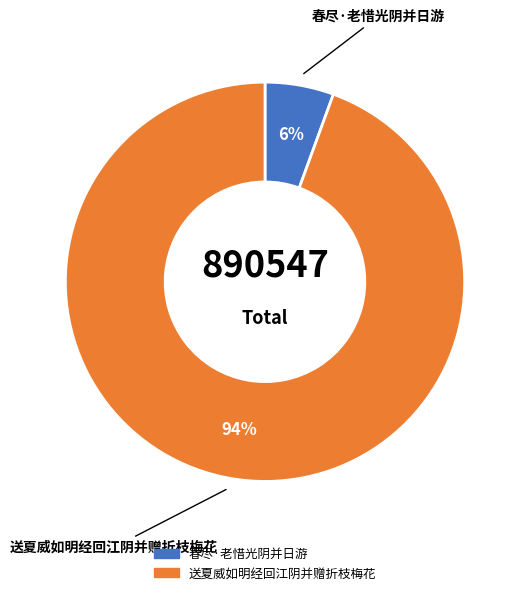

What is the largest slice in the pie chart?

送夏威如明经回江阴并赠折枝梅花